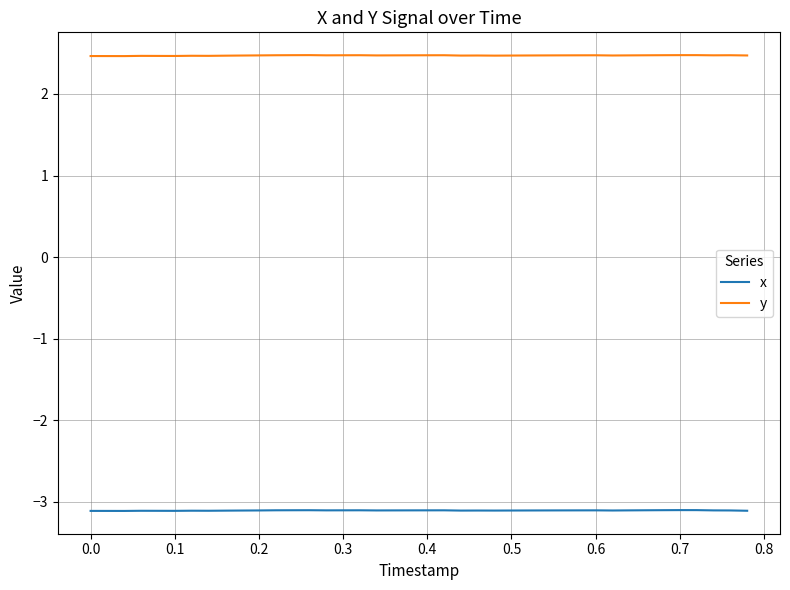

True or false: x and y intersect in this chart.

False